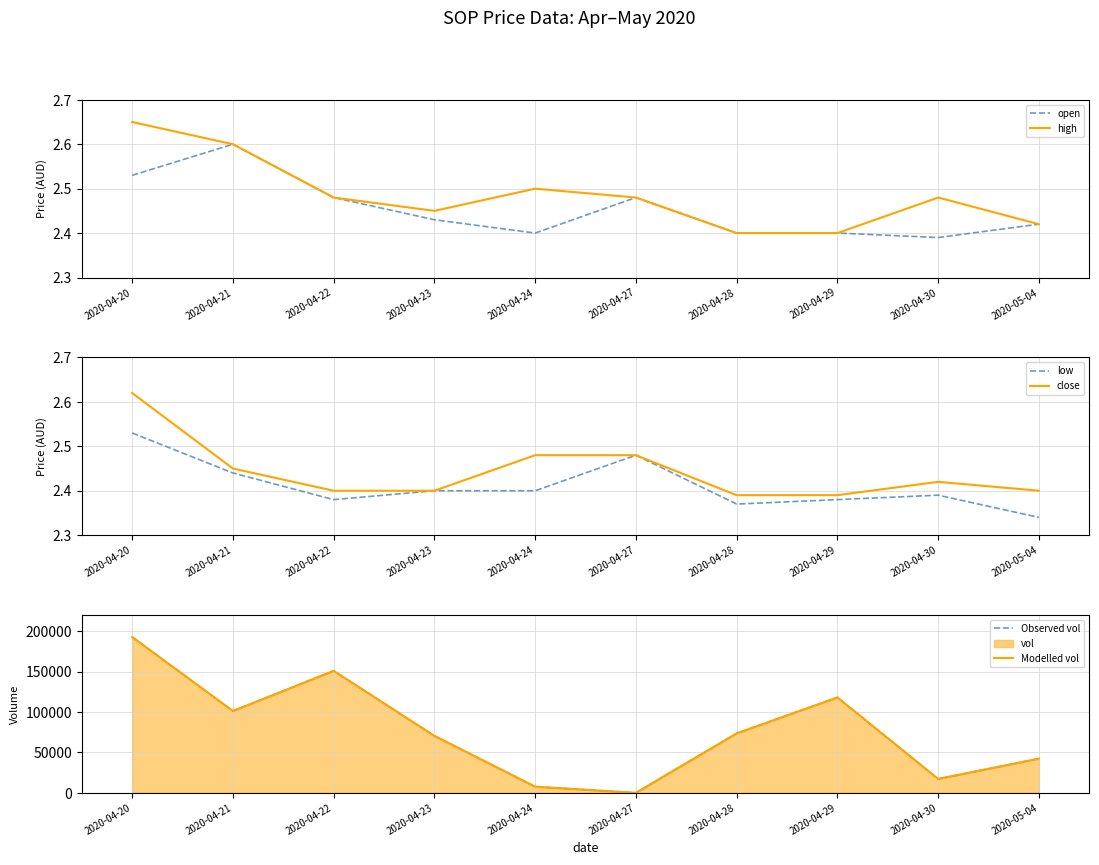

True or false: Modelled vol and Observed vol cross at least once.

False